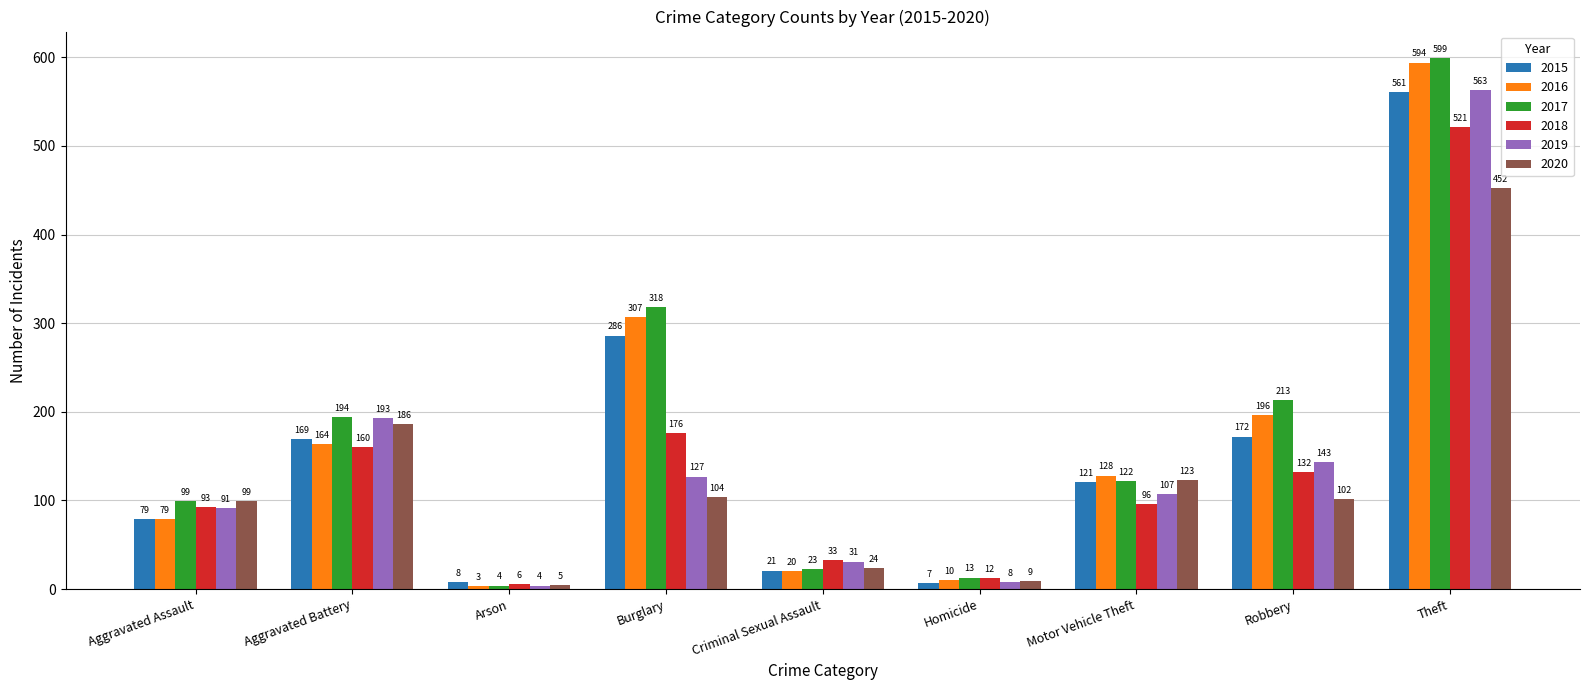

What position from the left is Homicide?

6